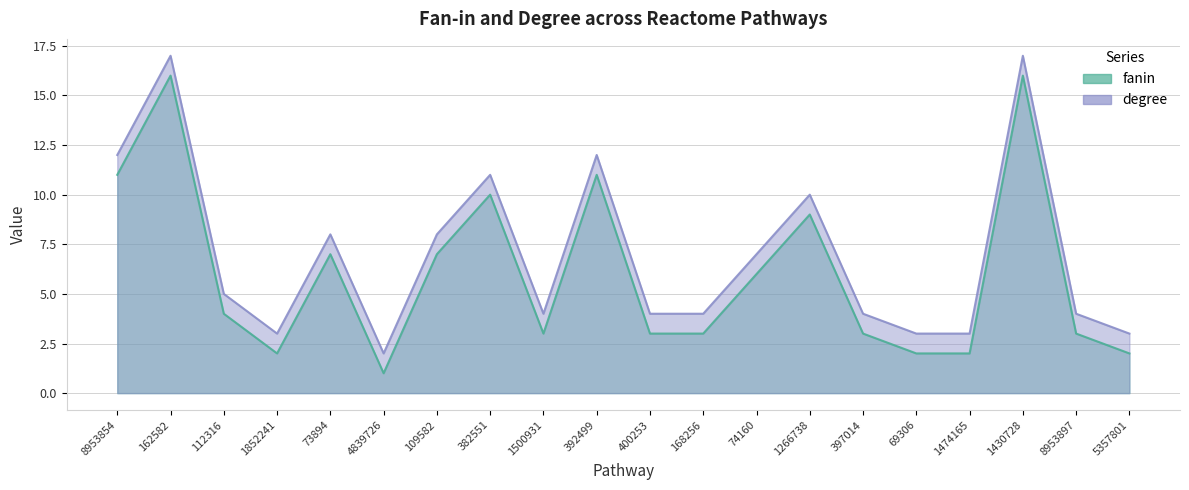

Reading left to right, transcribe all the data shown in this chart.

fanin: 8953854=11	162582=16	112316=4	1852241=2	73894=7	4839726=1	109582=7	382551=10	1500931=3	392499=11	400253=3	168256=3	74160=6	1266738=9	397014=3	69306=2	1474165=2	1430728=16	8953897=3	5357801=2
degree: 8953854=12	162582=17	112316=5	1852241=3	73894=8	4839726=2	109582=8	382551=11	1500931=4	392499=12	400253=4	168256=4	74160=7	1266738=10	397014=4	69306=3	1474165=3	1430728=17	8953897=4	5357801=3